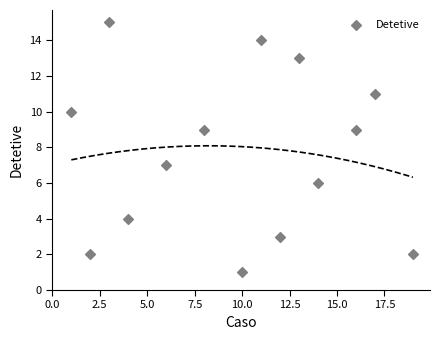

What is the range of Y values (max minus min)?

14